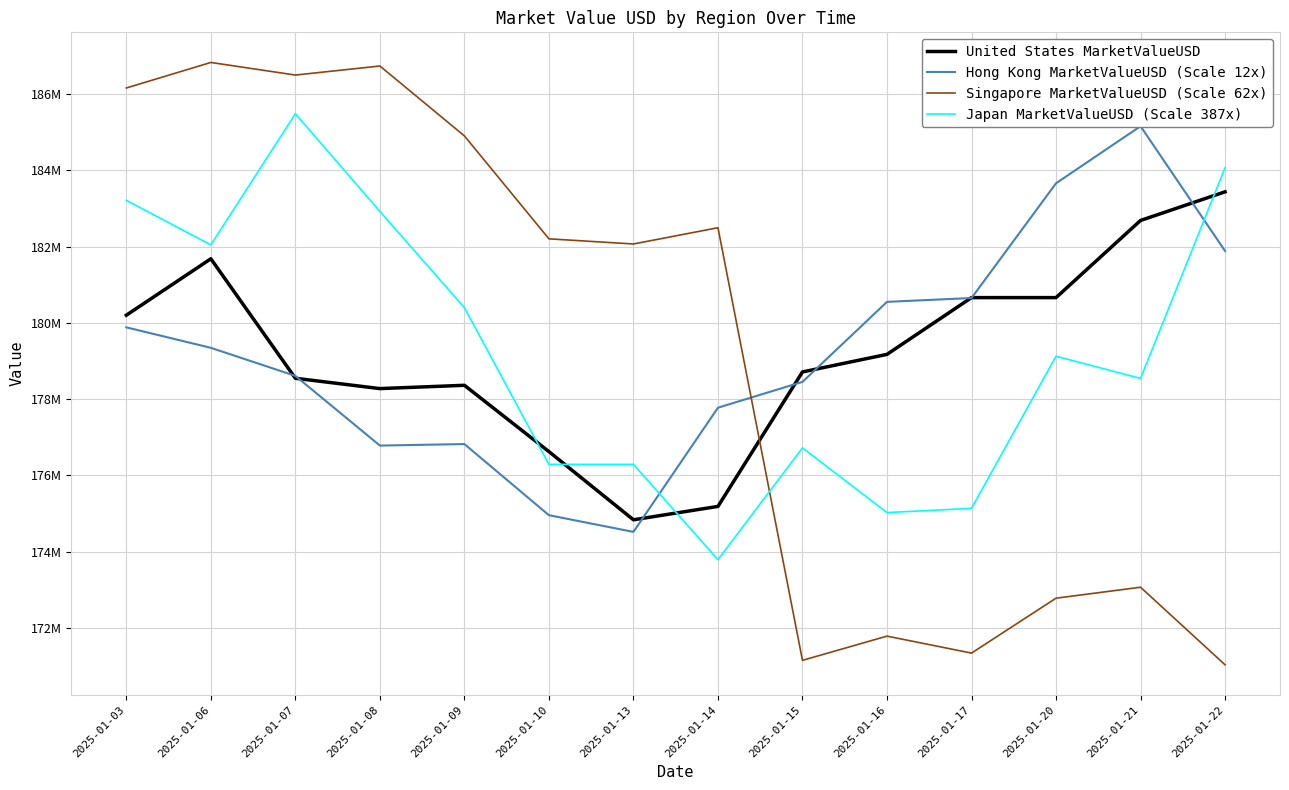

What are all the series names shown in the legend?

United States MarketValueUSD, Hong Kong MarketValueUSD (Scale 12x), Singapore MarketValueUSD (Scale 62x), Japan MarketValueUSD (Scale 387x)